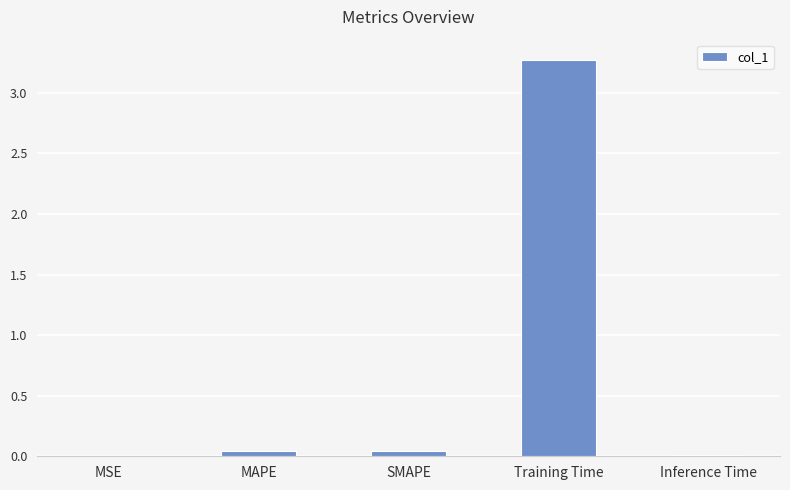

True or false: the data shows 0.0 at Inference Time.

True